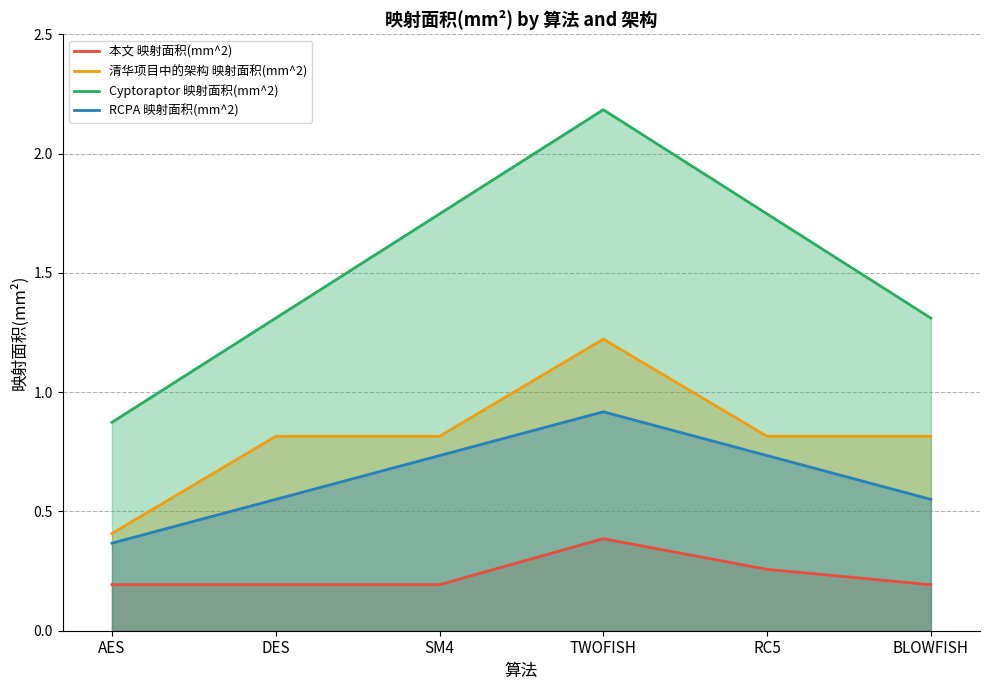

How many lines are shown in the chart?

4